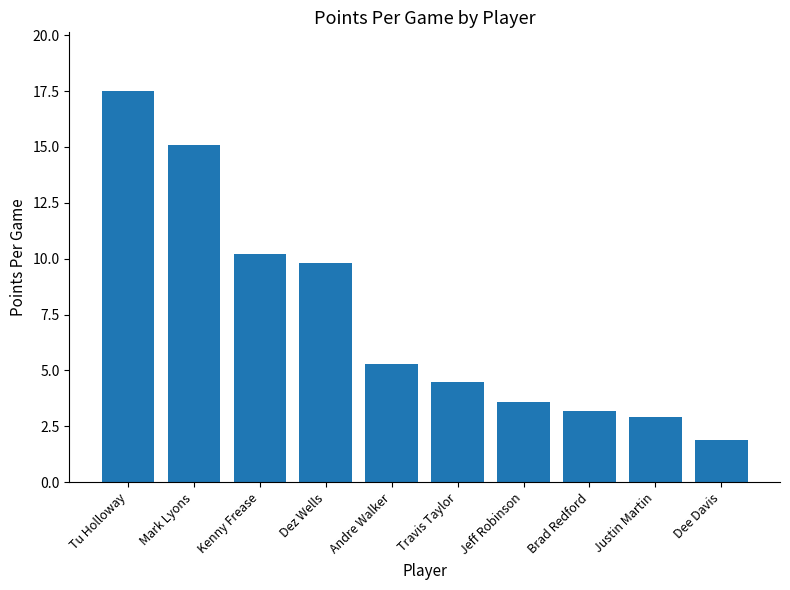

Which has a higher value, Justin Martin or Travis Taylor?

Travis Taylor